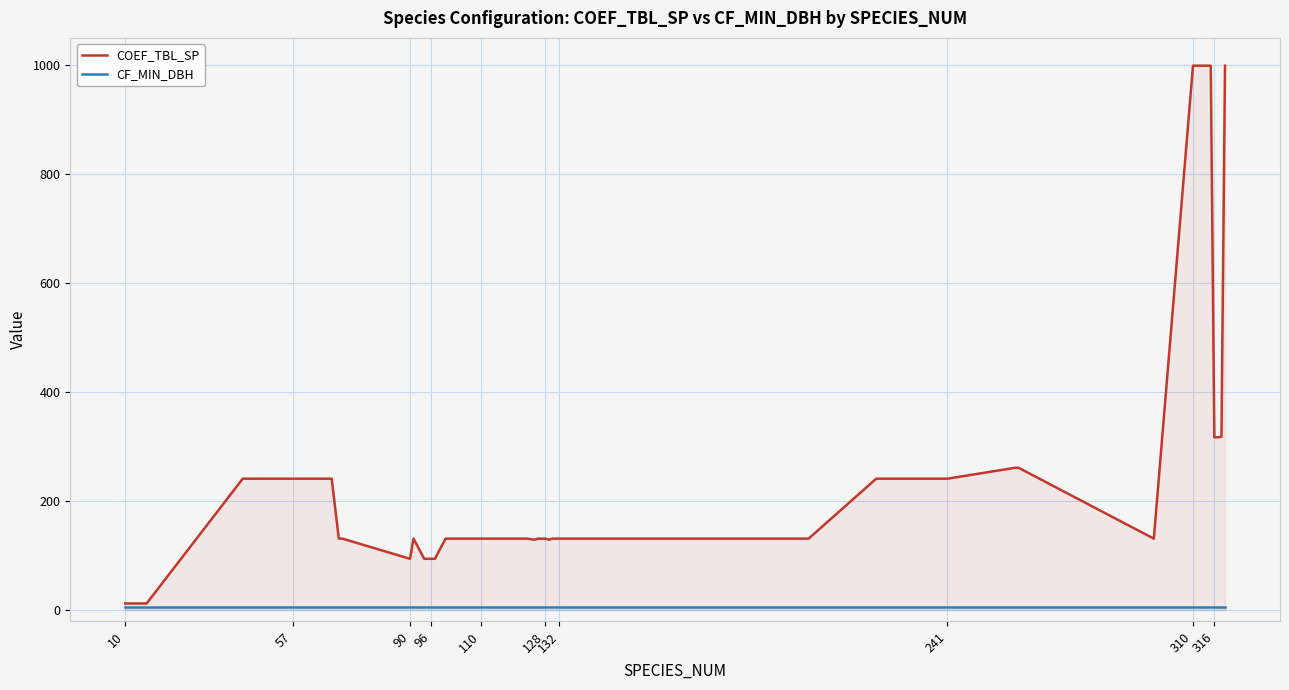

Which series has the widest spread of values?

COEF_TBL_SP